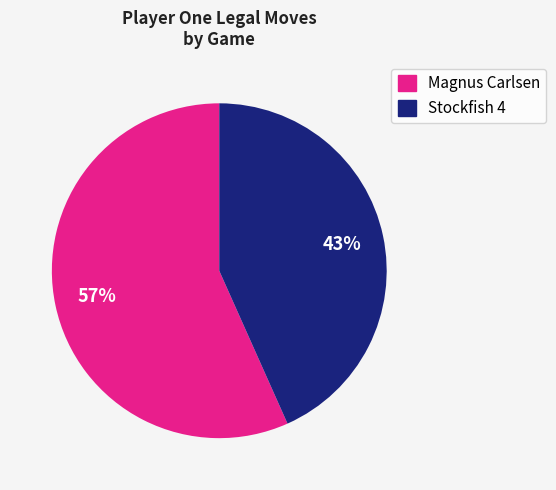

To the nearest percent, what is the average slice percentage?

50%